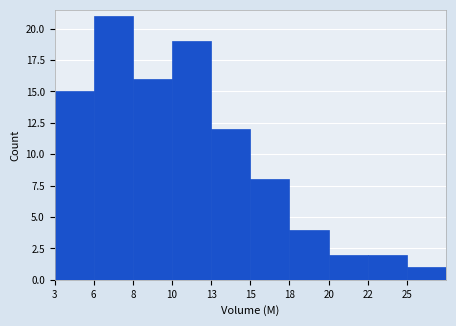

Reading left to right, list all the values displayed in this chart.

15	21	16	19	12	8	4	2	2	1